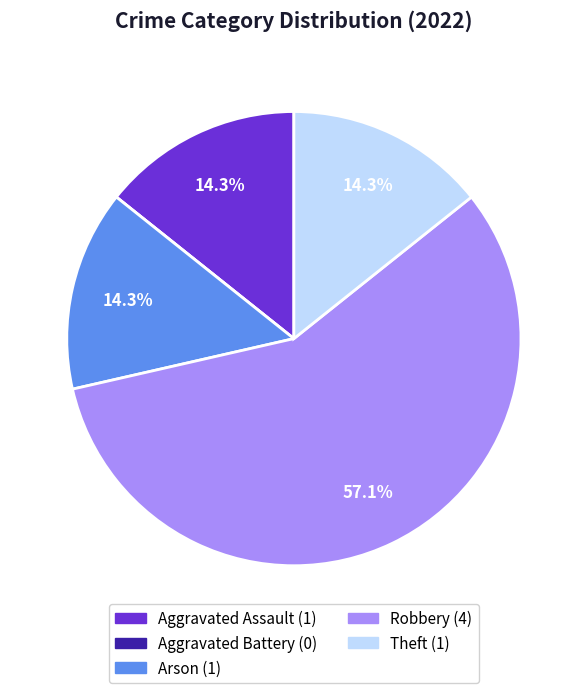

Does Robbery represent more than half of the total?

Yes